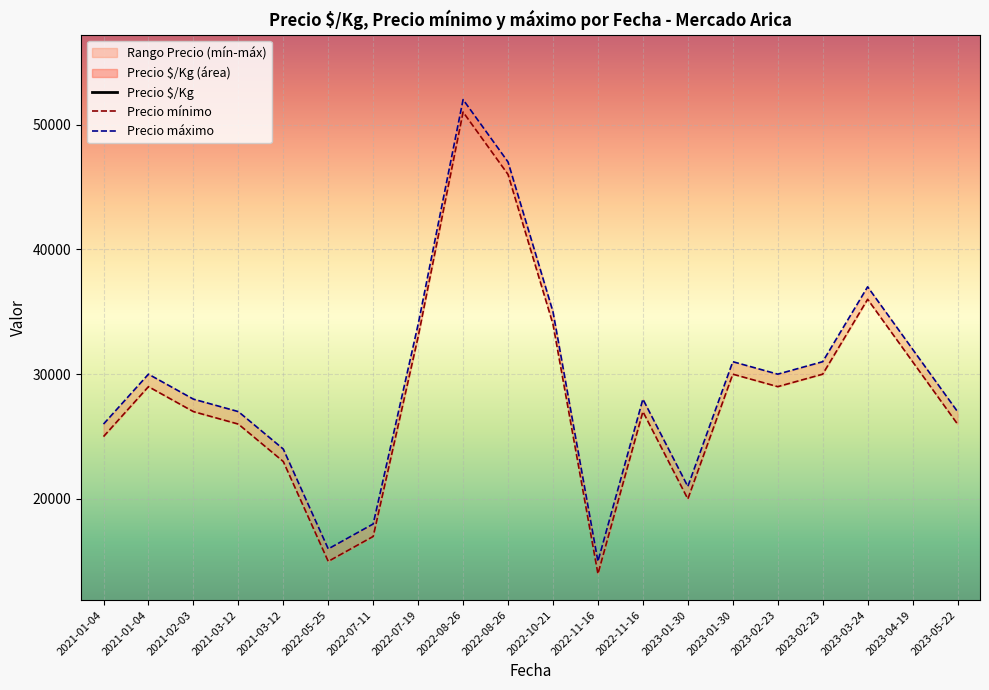

What is the difference between the maximum and minimum values in the Precio $/Kg series?

1422